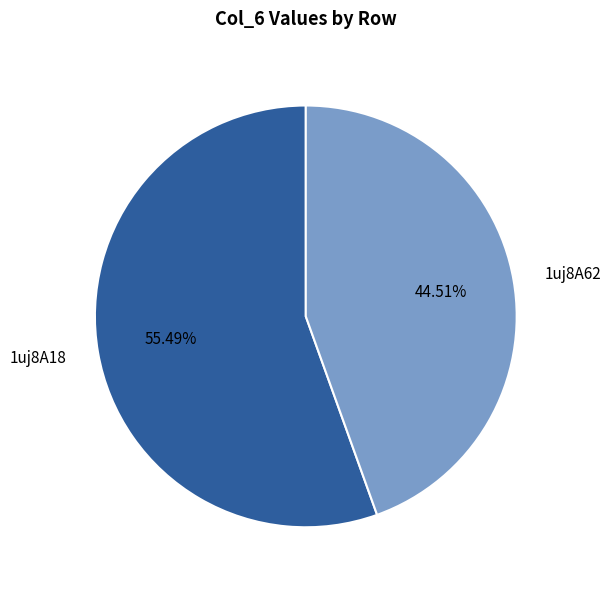

How many segments does this pie chart have?

2